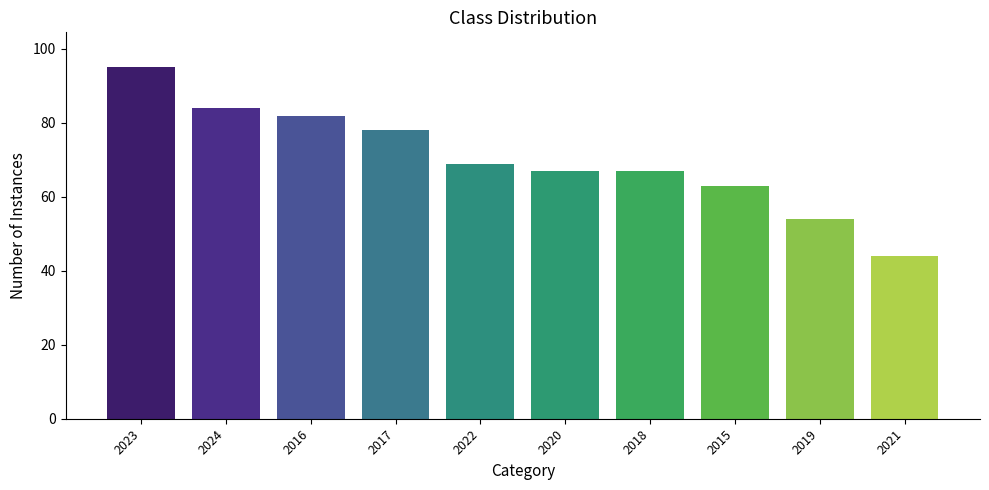

Which category has the highest value across all series?

2023